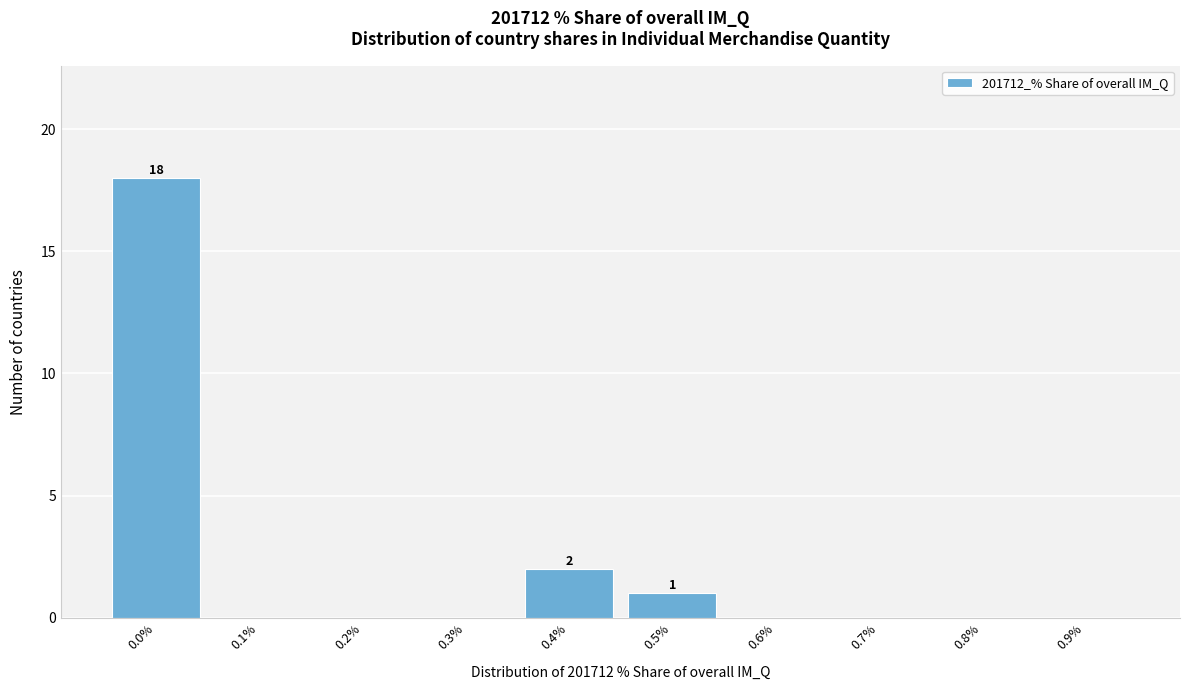

Reading left to right, what are all the values shown in this chart?

0.0%=18	0.1%=0	0.2%=0	0.3%=0	0.4%=2	0.5%=1	0.6%=0	0.7%=0	0.8%=0	0.9%=0